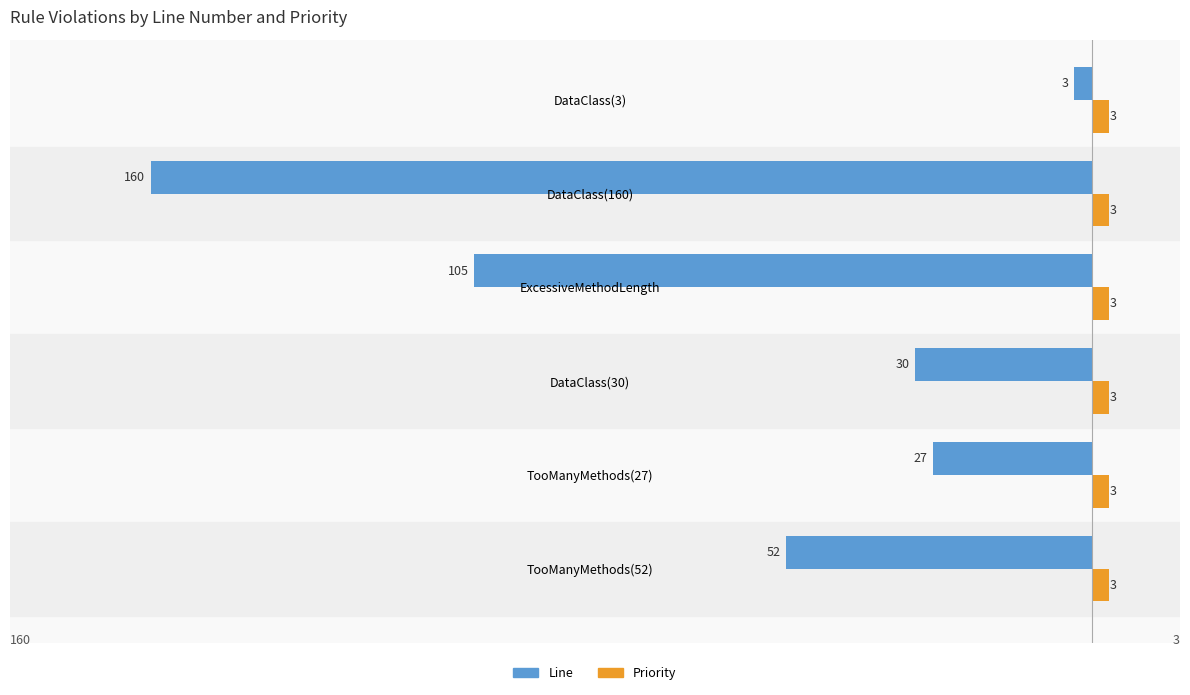

What are all the series names shown in the legend?

Line, Priority